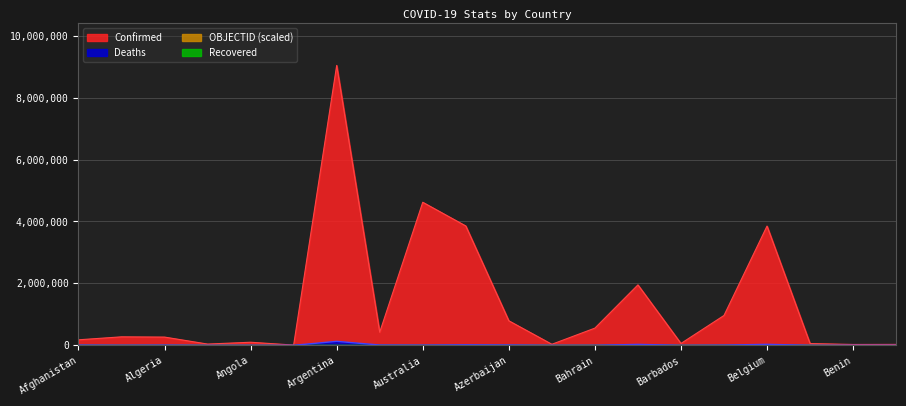

Is it true that Deaths equals 8299 at Bangladesh?

False